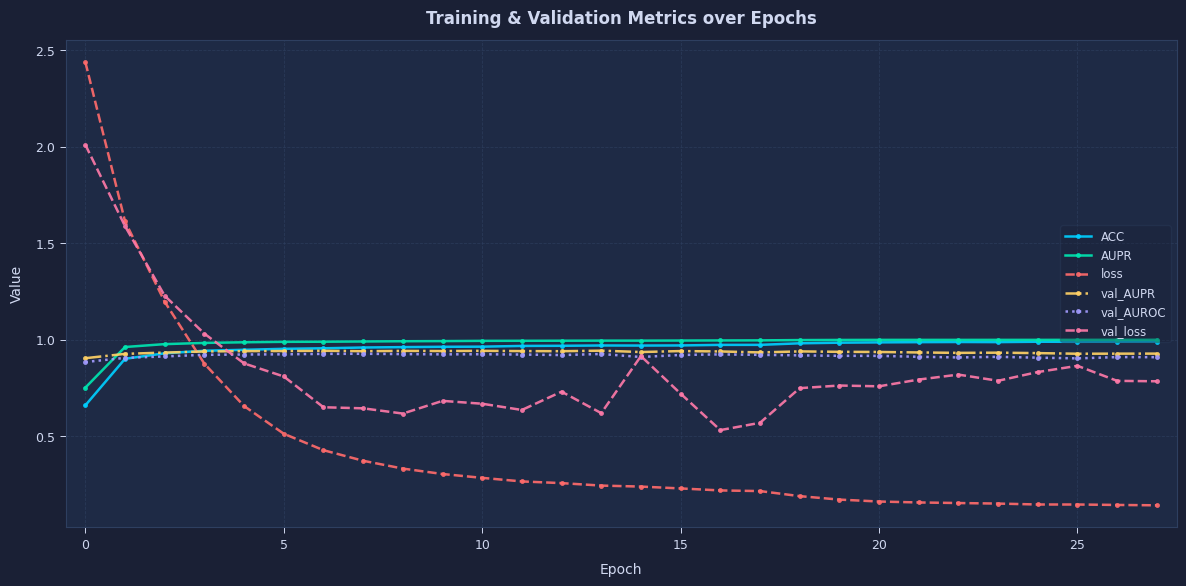

After their last crossing, which series has the higher values: loss or AUPR?

AUPR